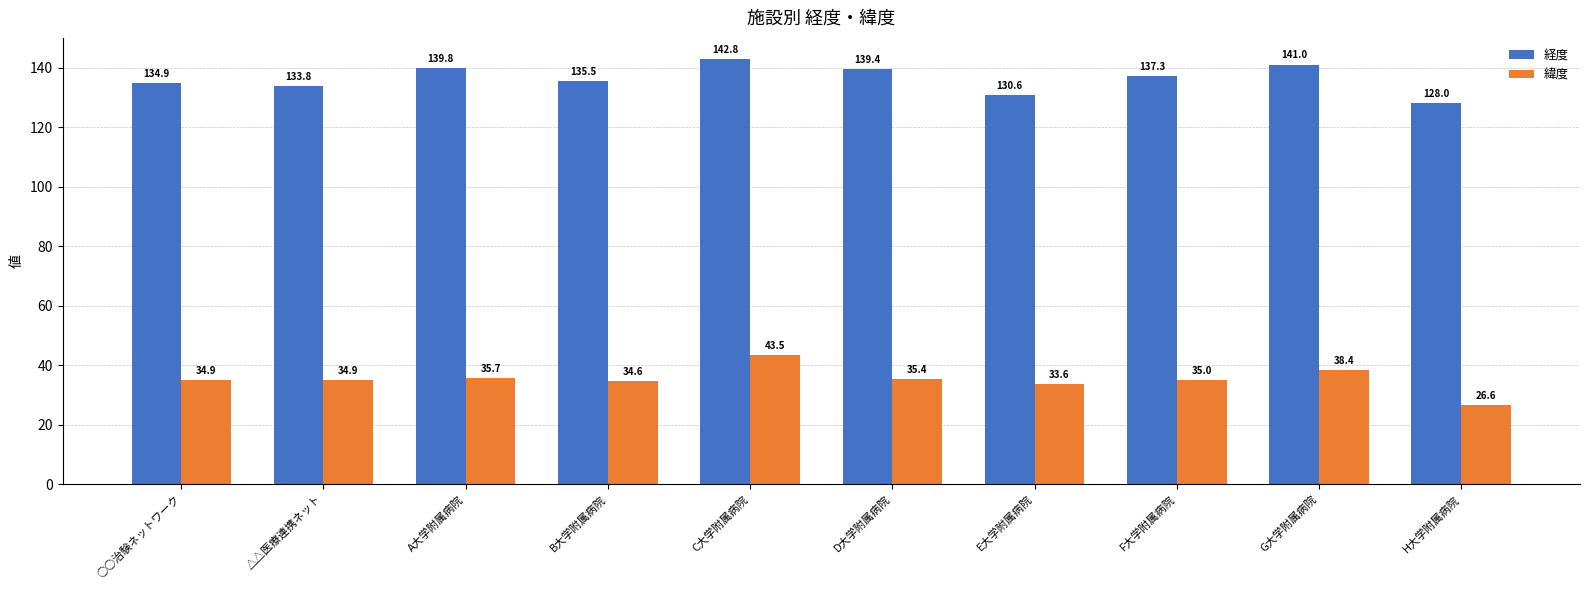

Between C大学附属病院 and G大学附属病院, which series saw the biggest shift?

緯度